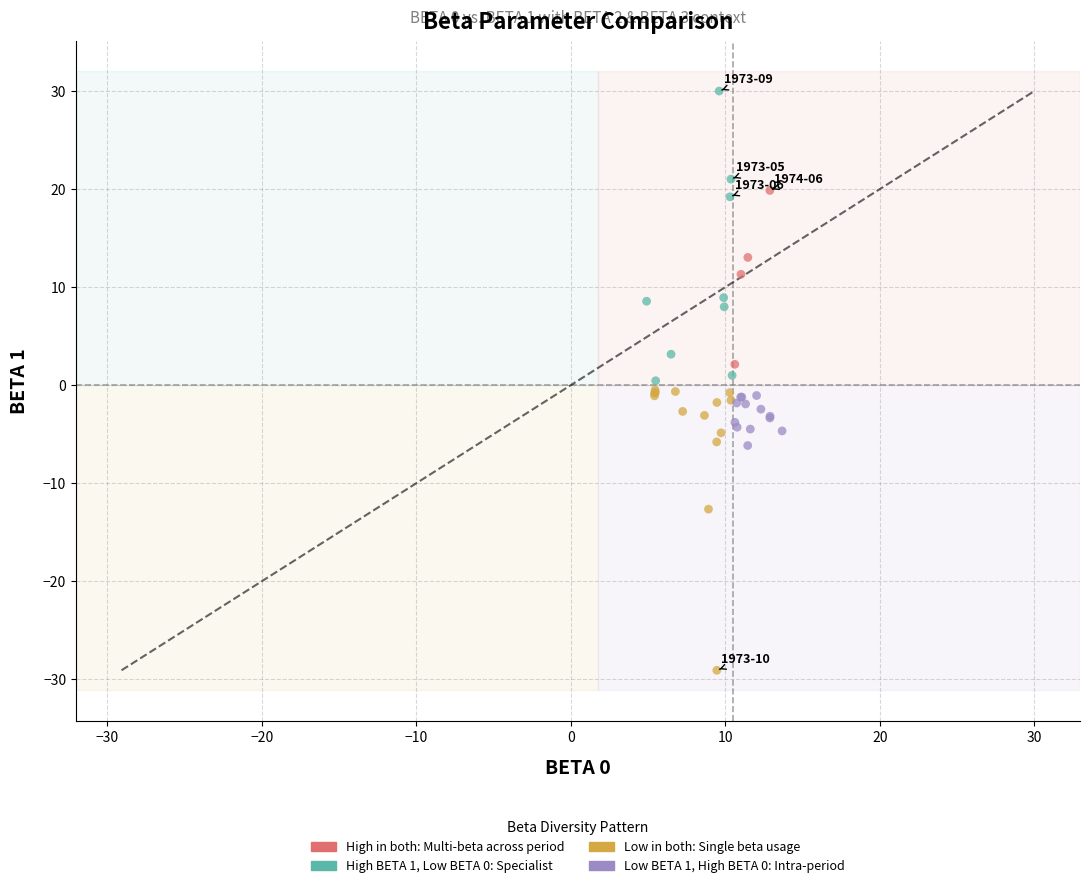

Which series reaches the maximum Y coordinate?

High BETA 1, Low BETA 0: Specialist